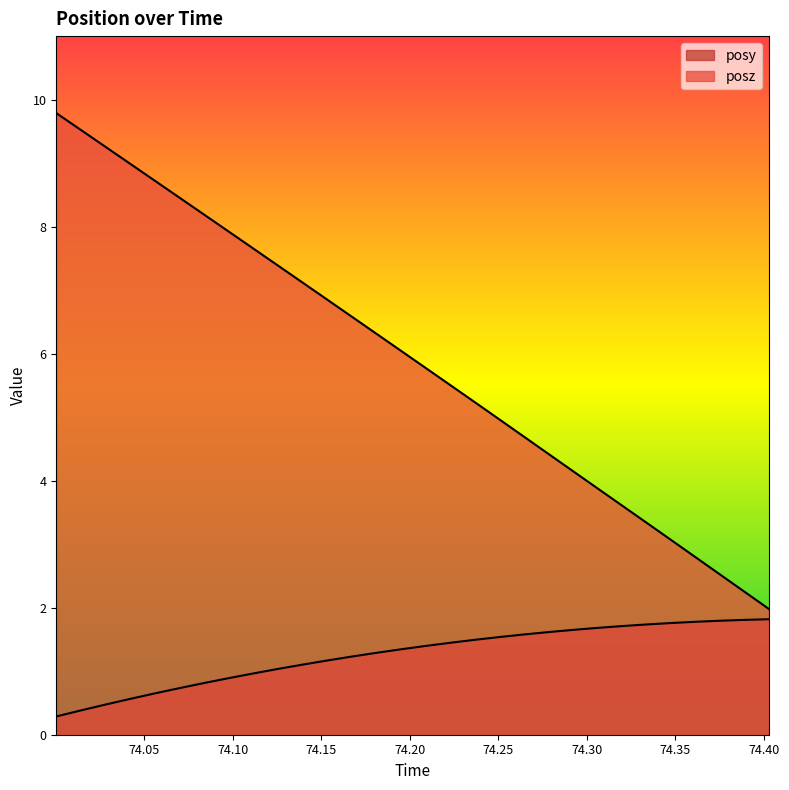

What is the difference between the maximum and minimum values in the posz series?

7.8